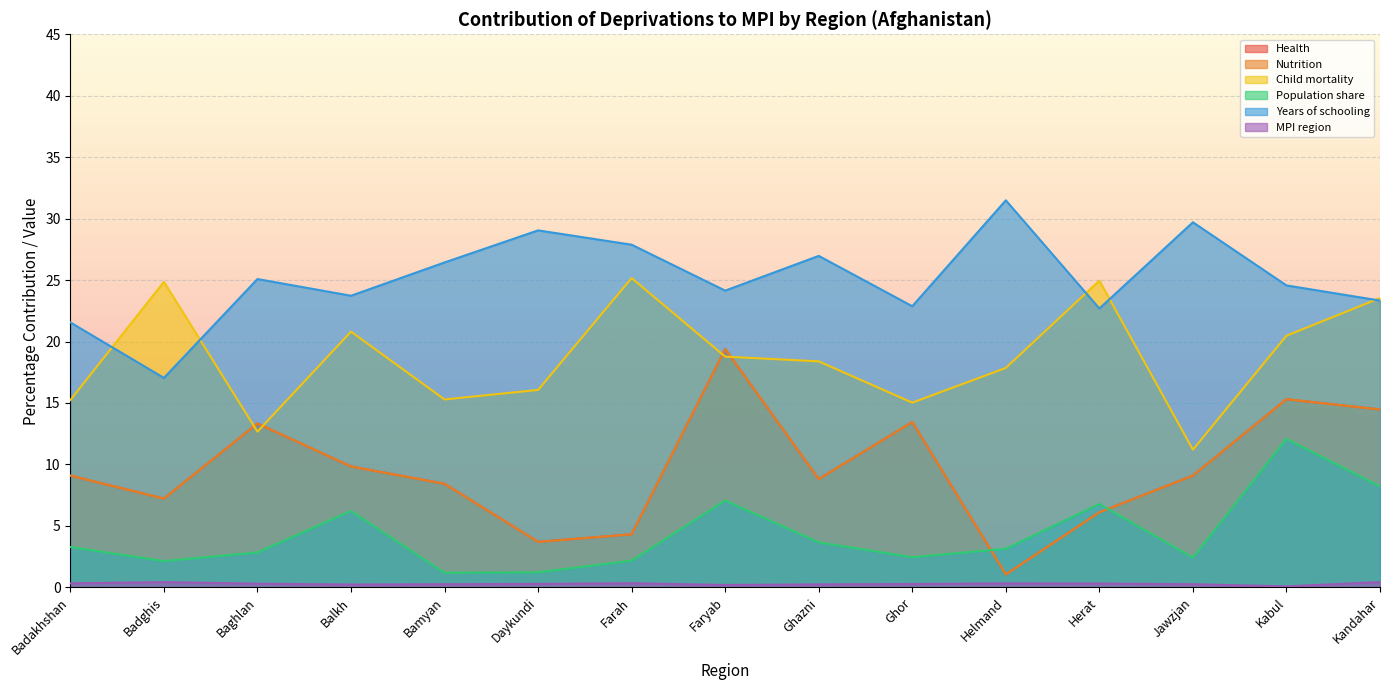

What is the difference between the second highest and second lowest values in the Years of schooling series?

8.1